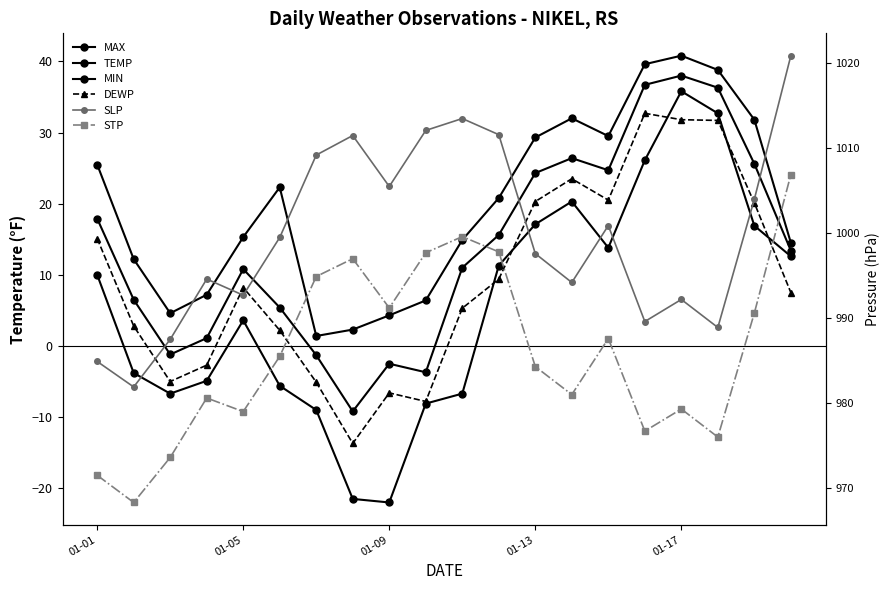

How many lines are shown in the chart?

6